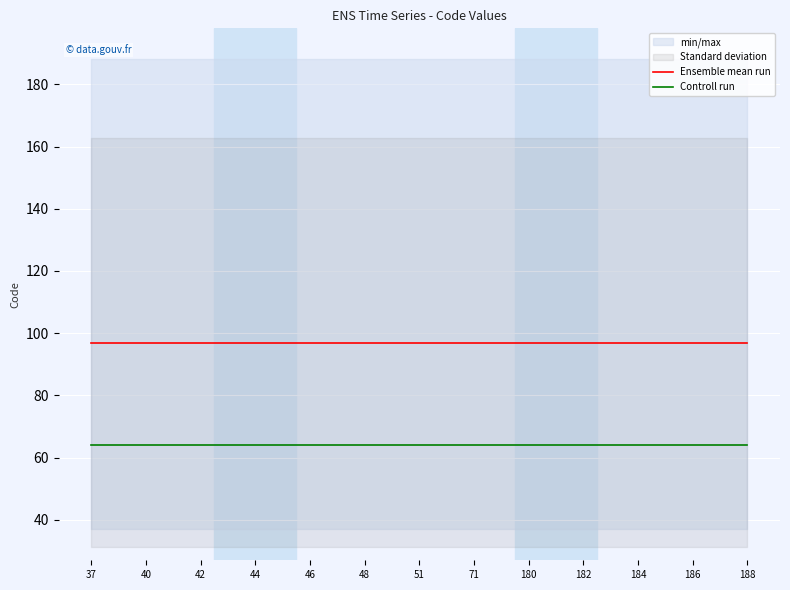

At 15, list the series in order from largest to smallest.

Ensemble mean run, Controll run